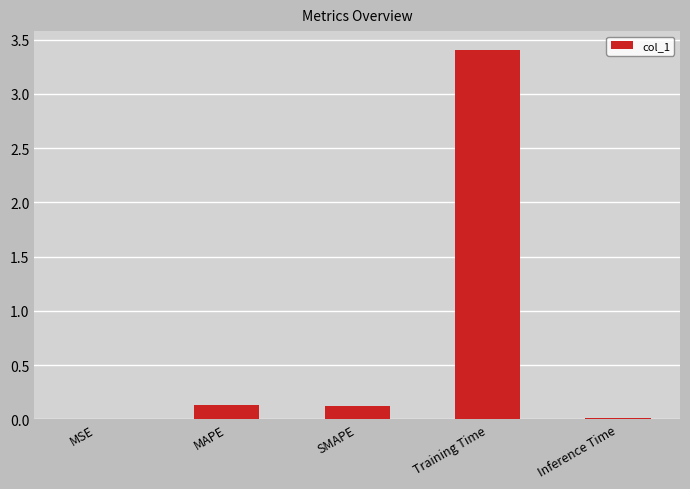

What is the sum of all values?

3.7